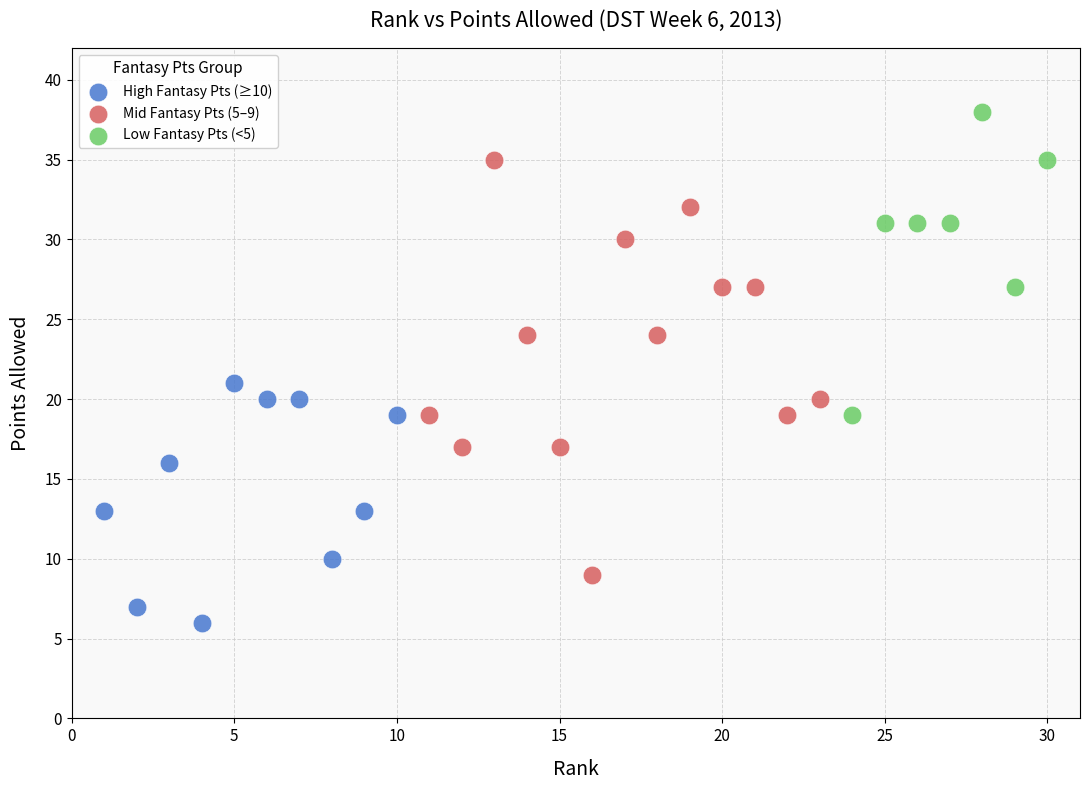

Which series contains the highest Y value?

Low Fantasy Pts (<5)